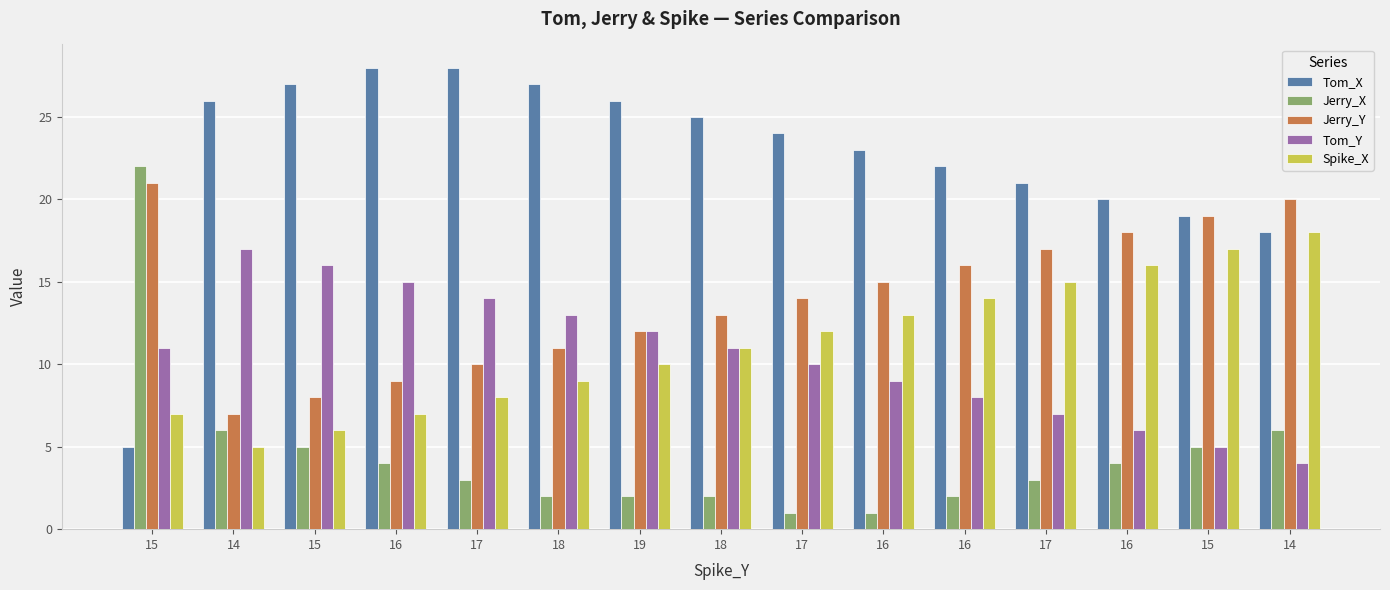

What are all the series names shown in the legend?

Tom_X, Jerry_X, Jerry_Y, Tom_Y, Spike_X